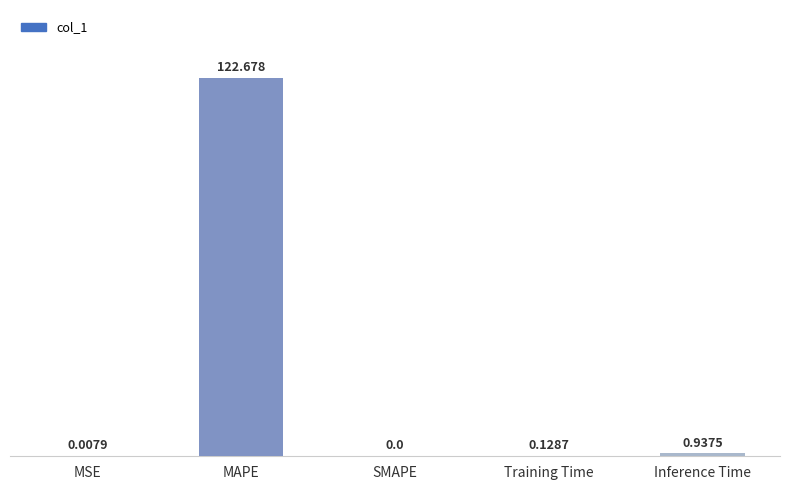

At which category does the chart reach its peak across all series?

MAPE